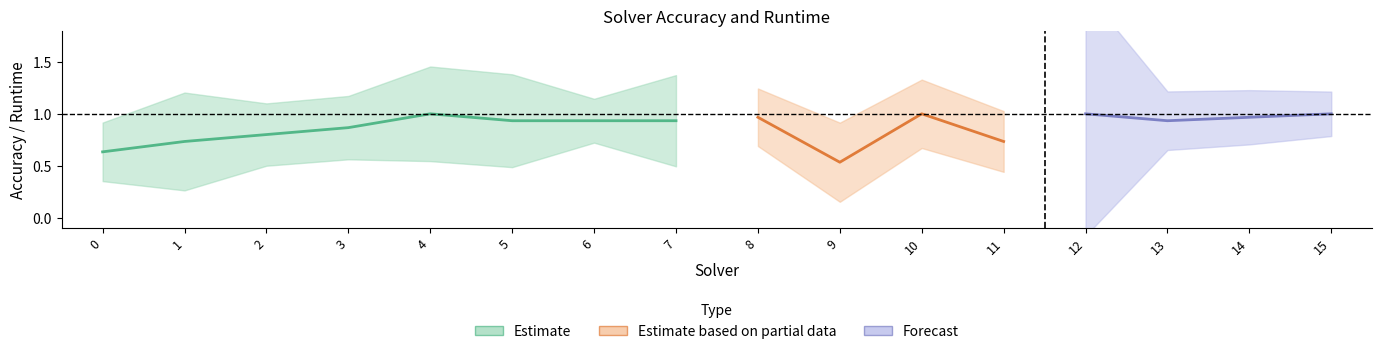

At which category does amount_runtime reach its first local peak?

1